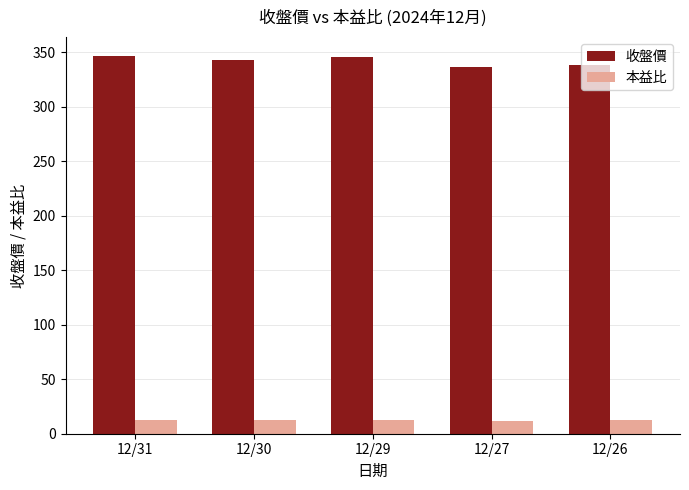

Rank the series by their average value, from lowest to highest.

本益比, 收盤價